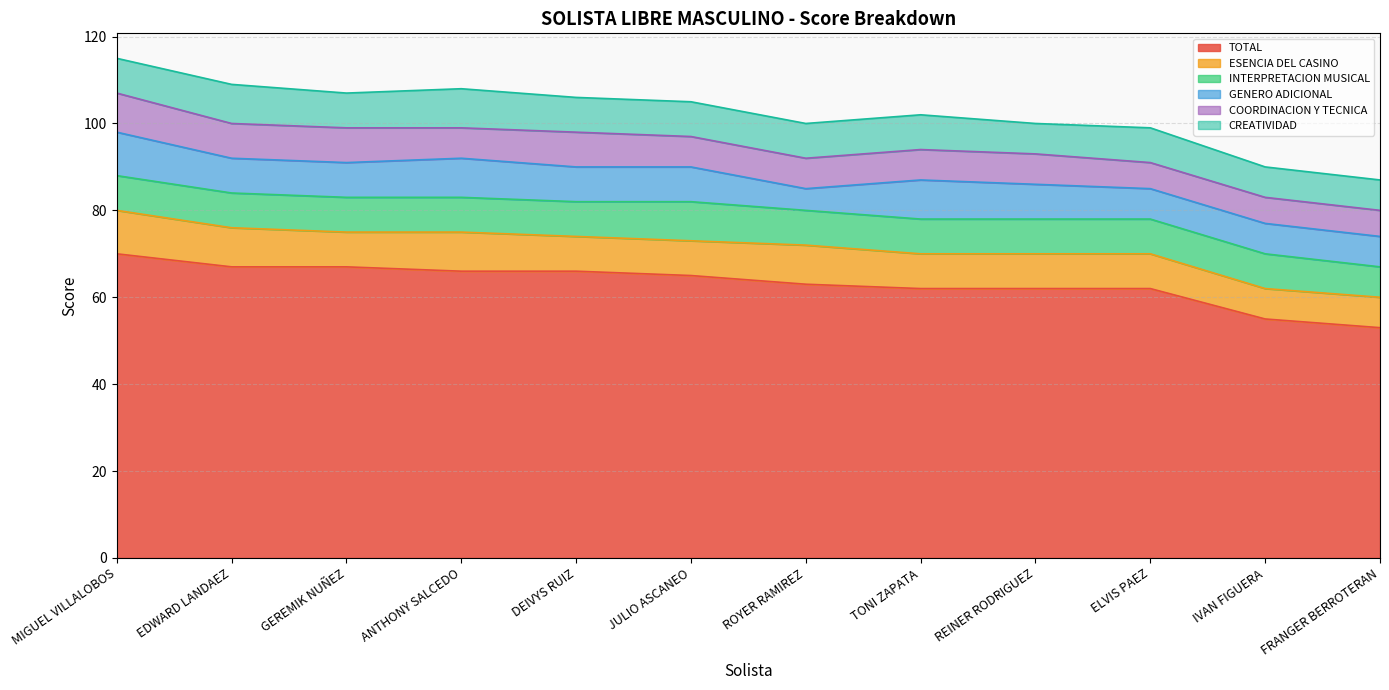

What is the label of the 10th point from the left?

ELVIS PAEZ